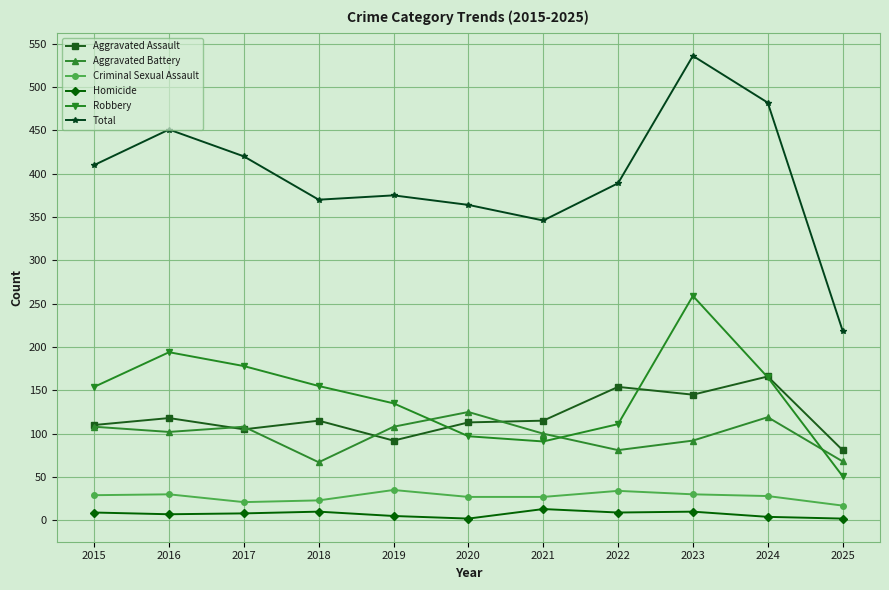

Where is Total nearest to the value 377?

2019